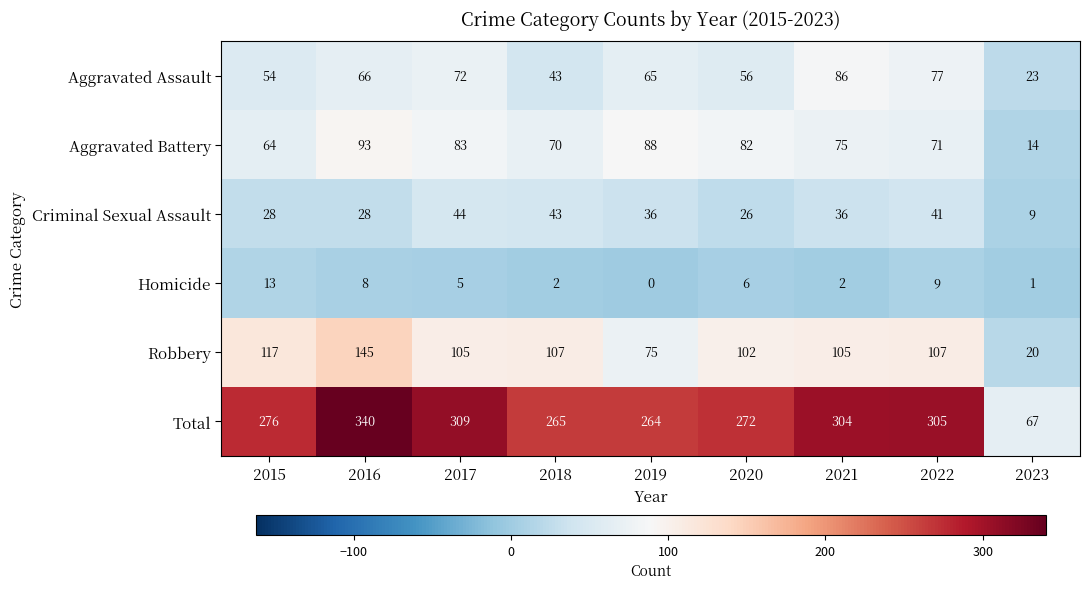

What is the spread (max minus min) of values at 2023?

66